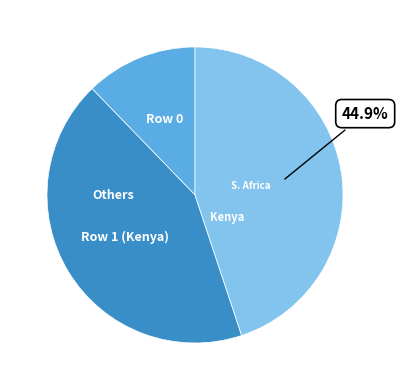

Is there any slice that represents more than half of the pie?

No